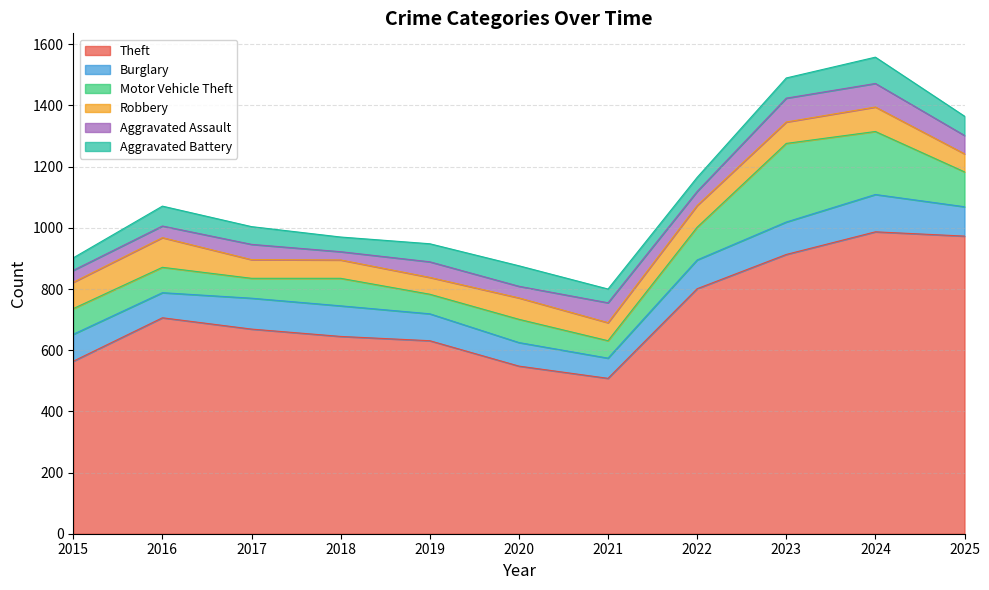

How many series are shown in this chart?

6